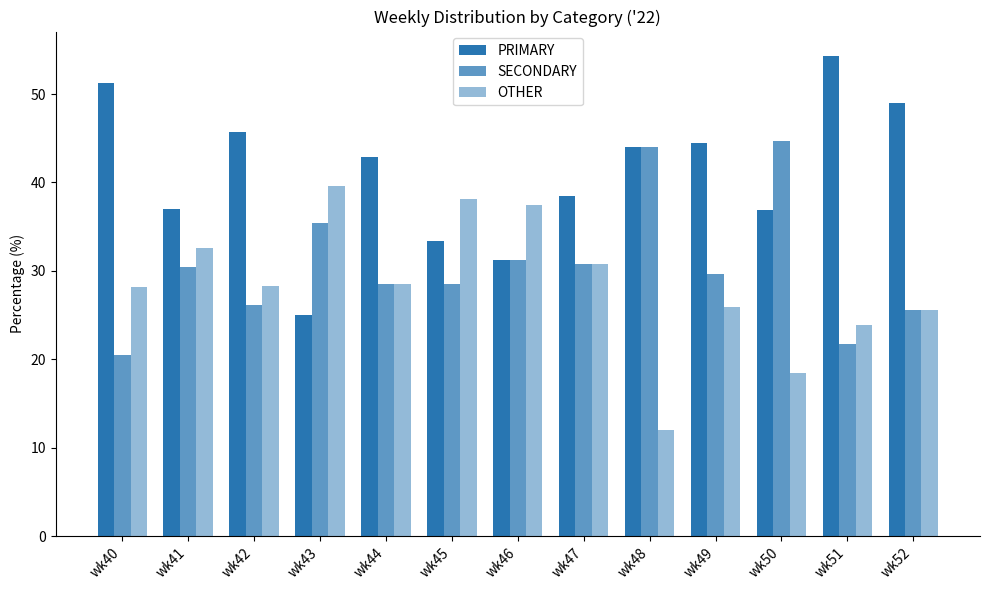

Is the value of SECONDARY at wk47 greater than the value of OTHER at wk51?

Yes